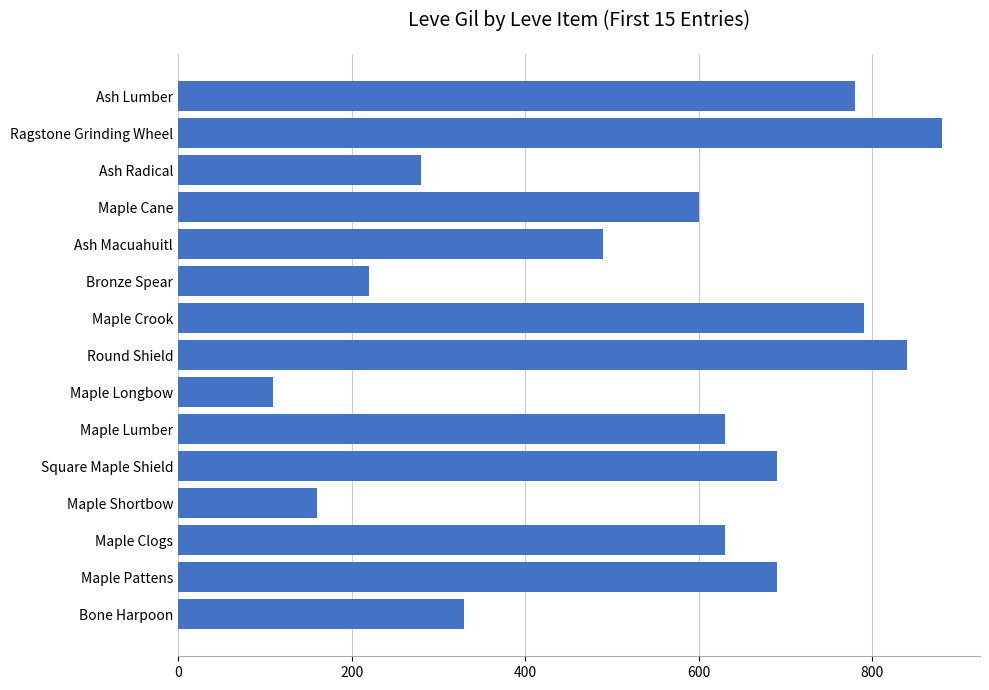

Which label corresponds to the smallest value in the chart?

Maple Longbow